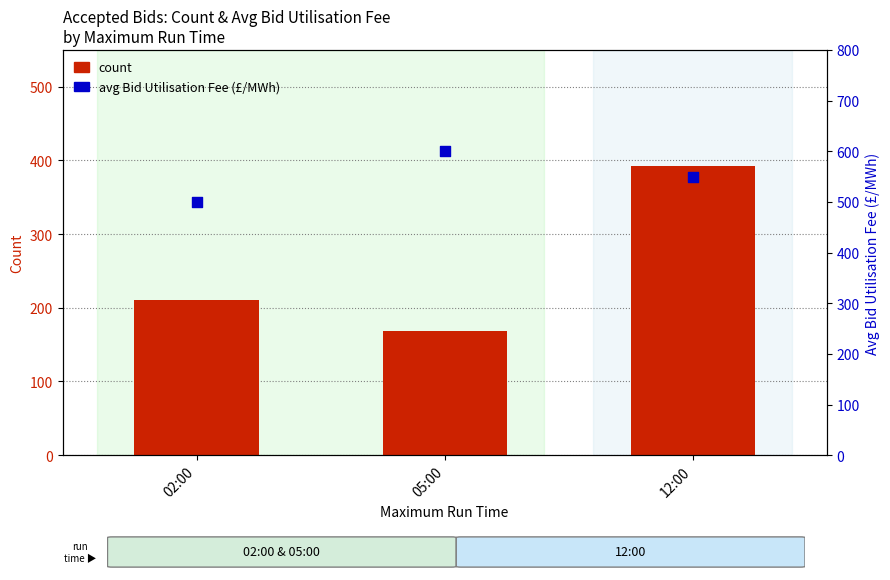

At how many categories does at least one series exceed 515?

2